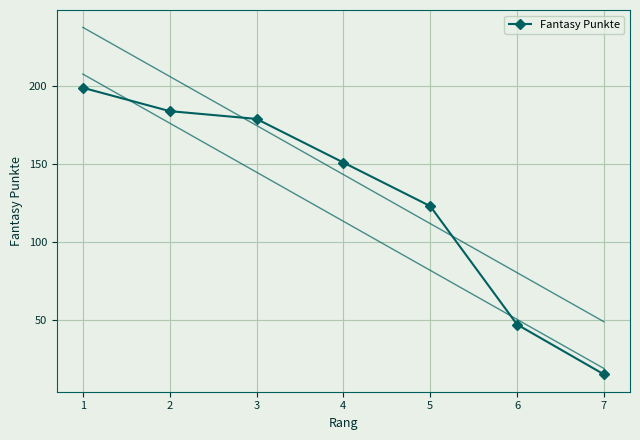

Rank the categories by value from lowest to highest.

7, 6, 5, 4, 3, 2, 1